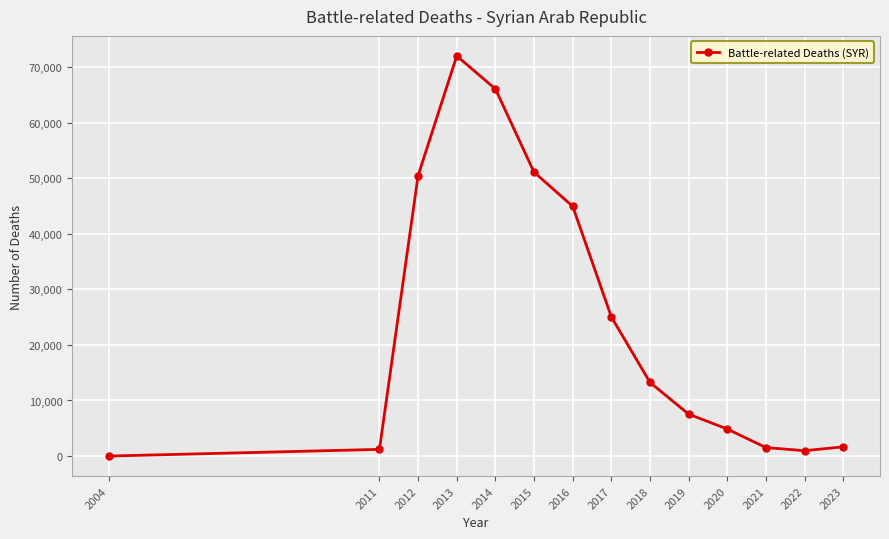

True or false: the data shows 13246 at 2018.

True